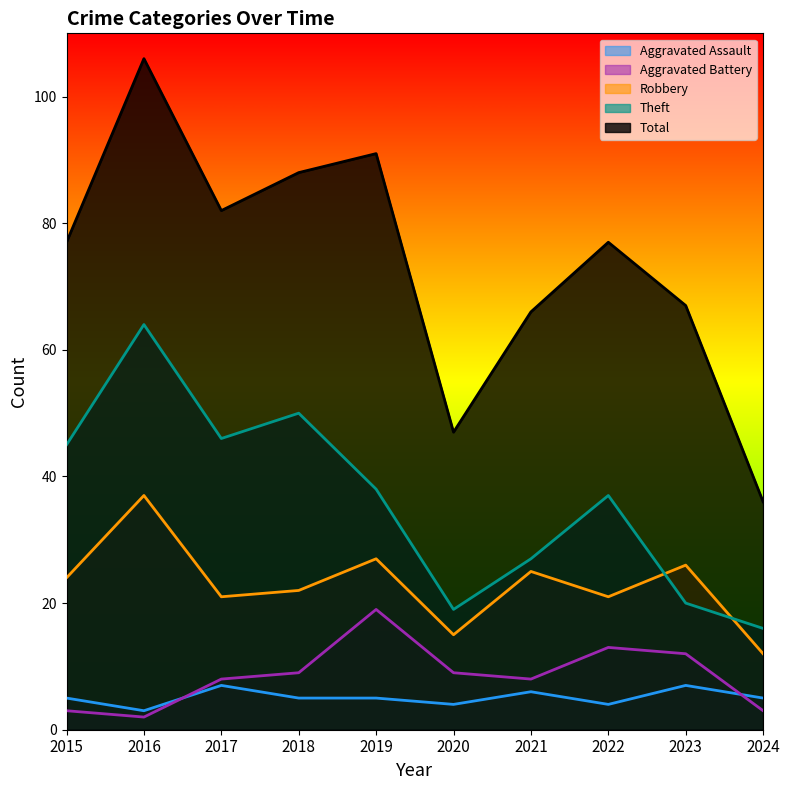

Which category has the highest value in the Aggravated Assault series?

2017